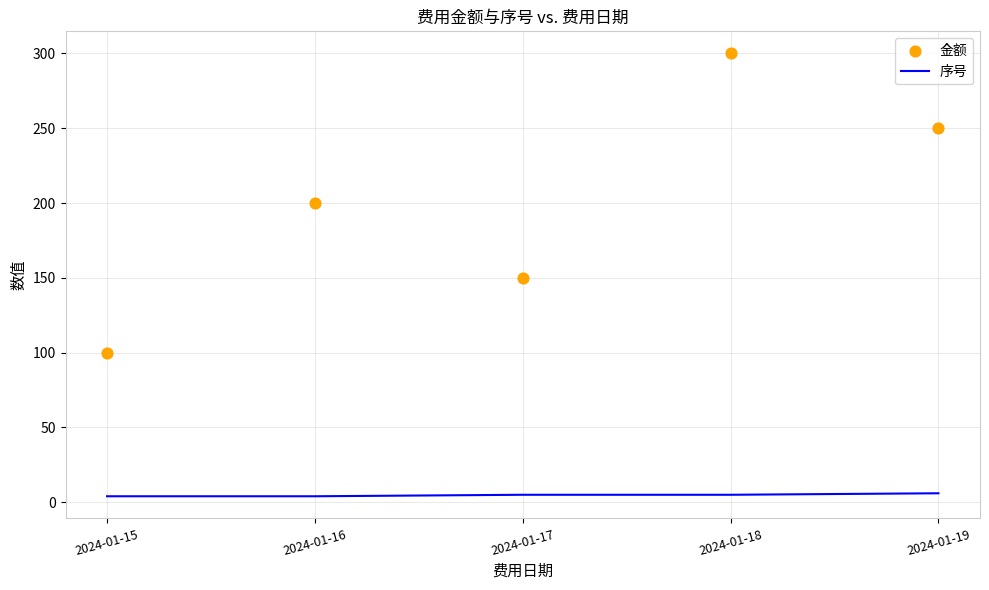

Is the value of 序号 at 2024-01-18 greater than the value of 金额 at 2024-01-17?

No